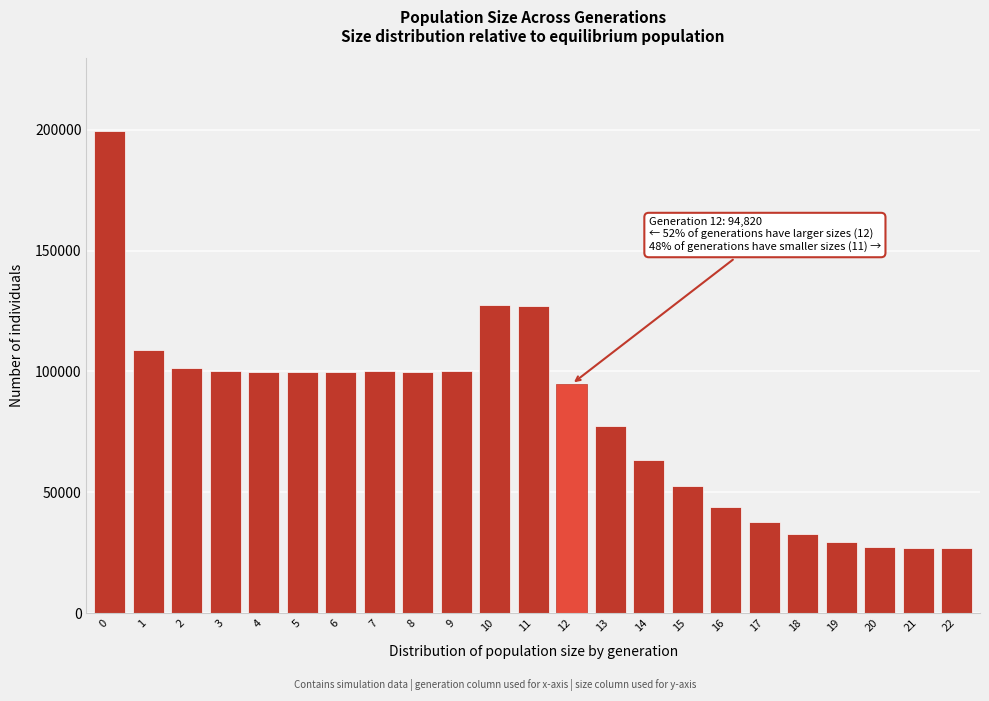

What is the minimum value shown in the chart?

27000